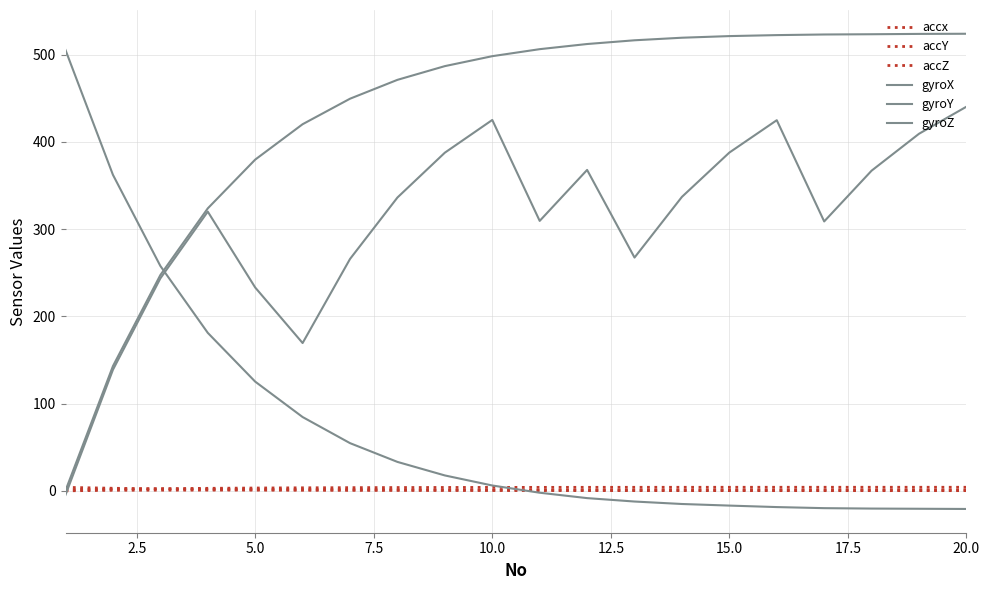

What is the average value of the gyroY series?

73.6